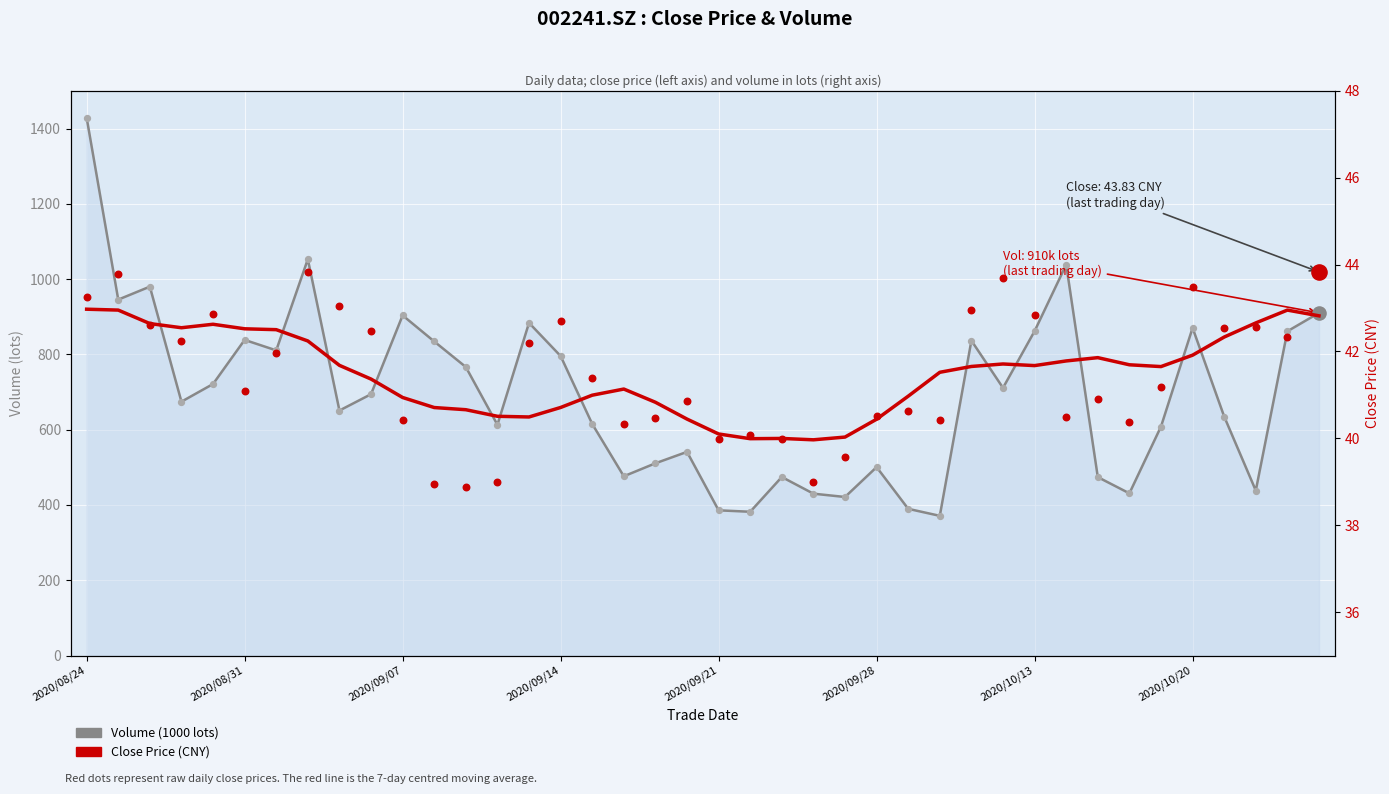

At how many categories does at least one series exceed 819?

14